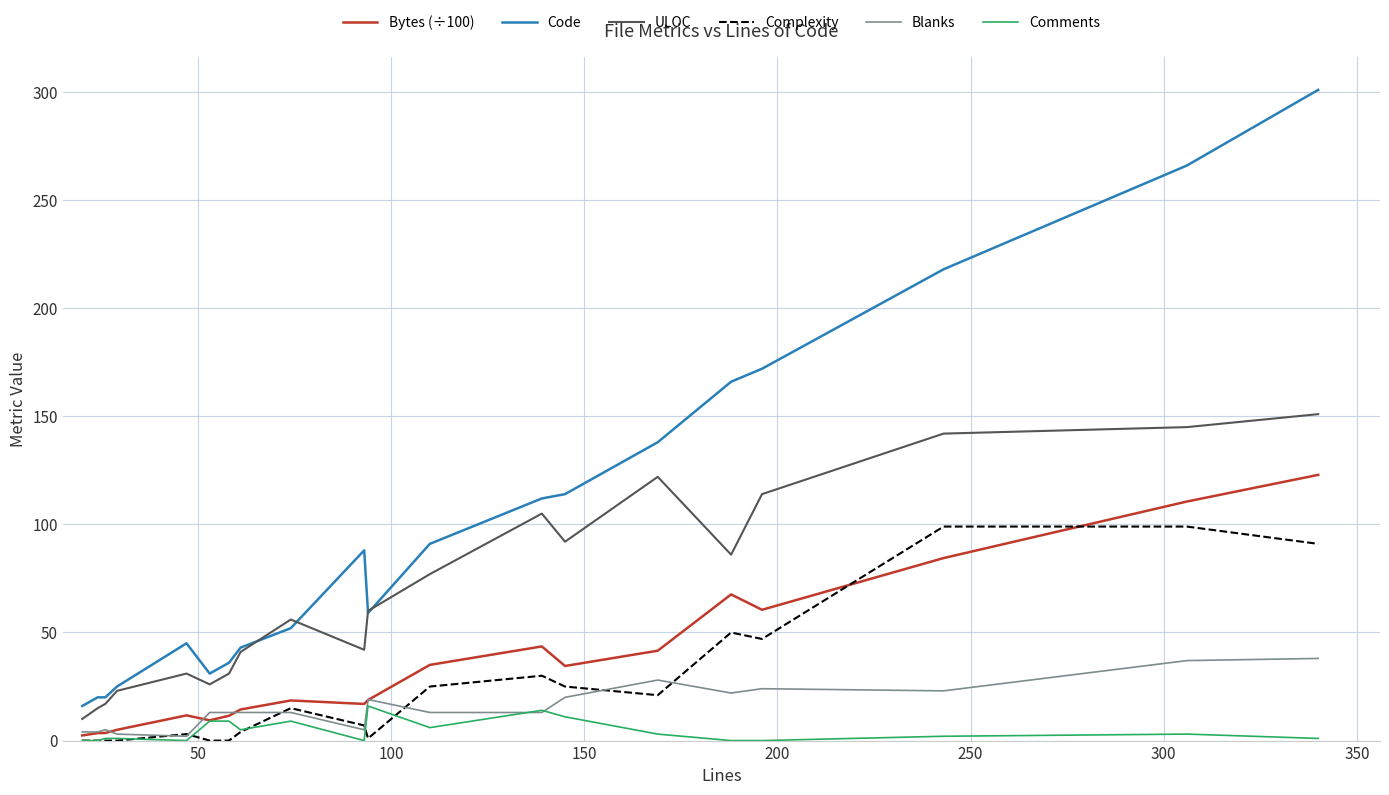

What is the greatest value displayed?

301.0